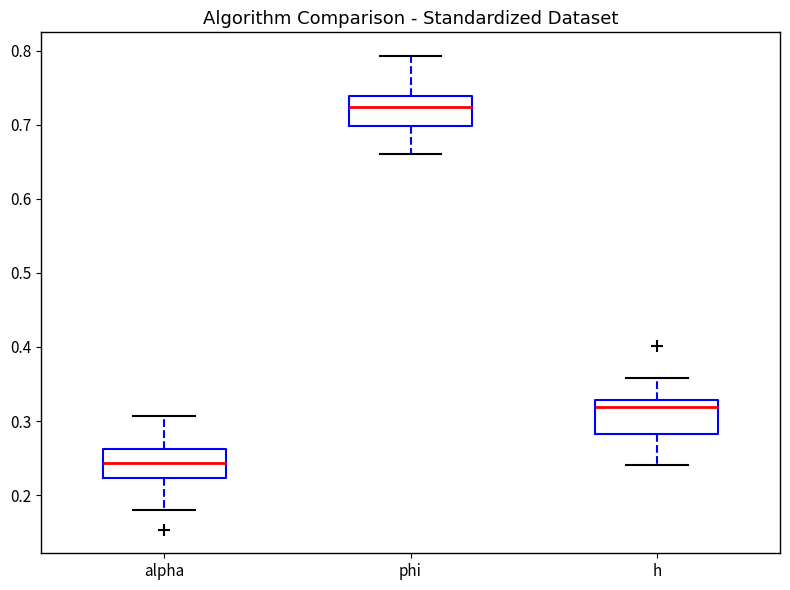

Reading left to right, read every box against the y-axis: the position of its median line, the range the box covers, and the ends of its whiskers. The values are not printed on the chart, so give them approximately, as read against the axis.

alpha: median 0.24, box 0.22 to 0.26, whiskers 0.18 to 0.31
phi: median 0.72, box 0.70 to 0.74, whiskers 0.66 to 0.79
h: median 0.32, box 0.28 to 0.33, whiskers 0.24 to 0.36